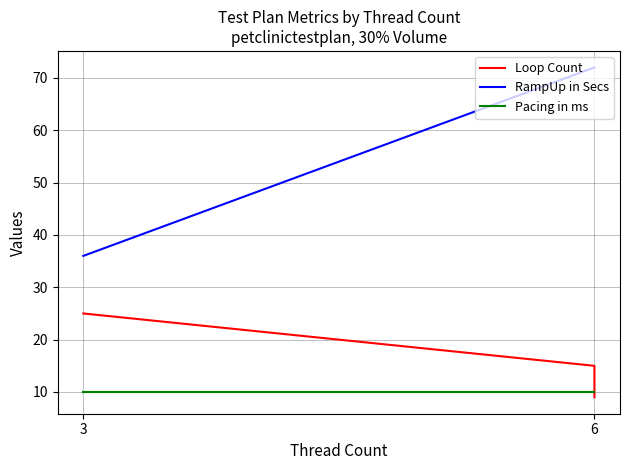

Which series has the widest spread of values?

RampUp in Secs